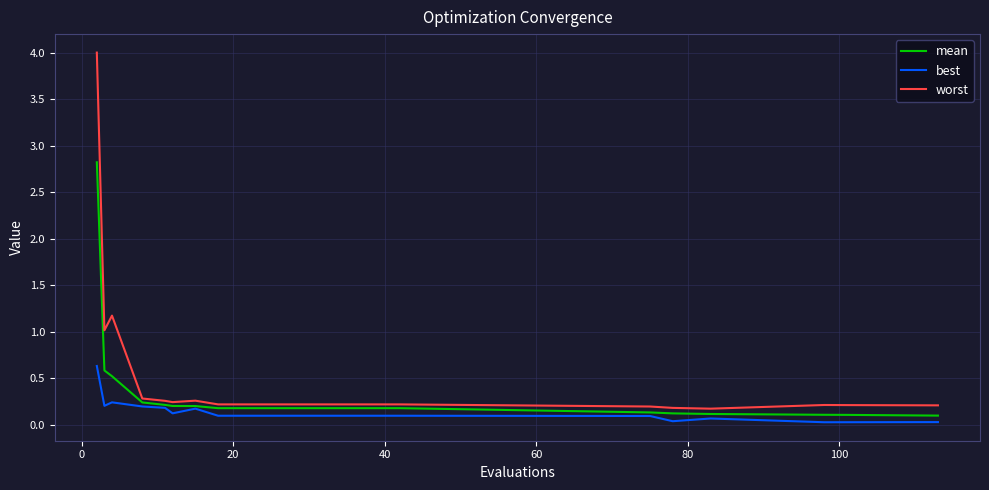

Which series has the widest spread of values?

worst